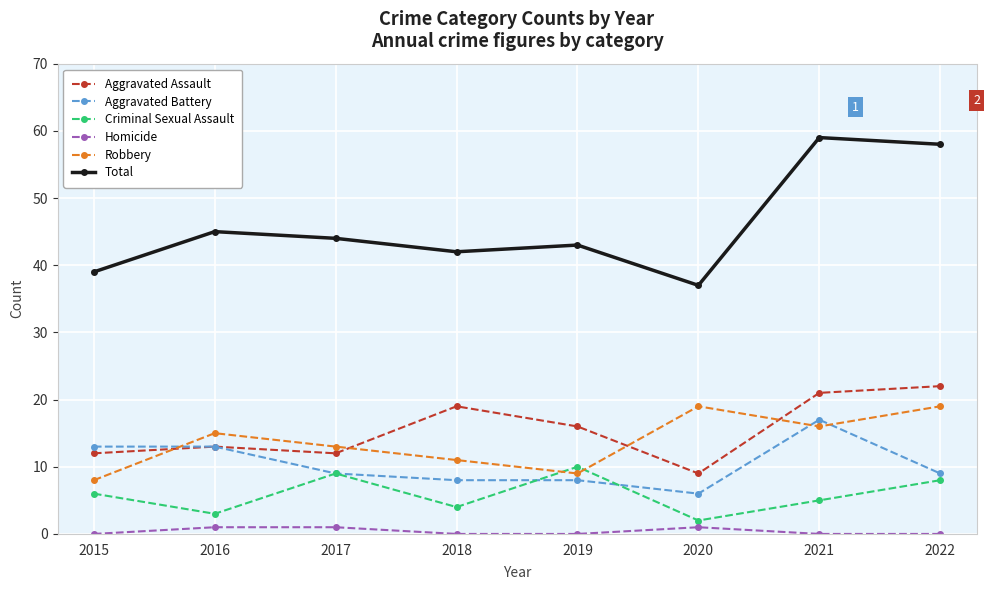

What is the highest value of the Total series?

59